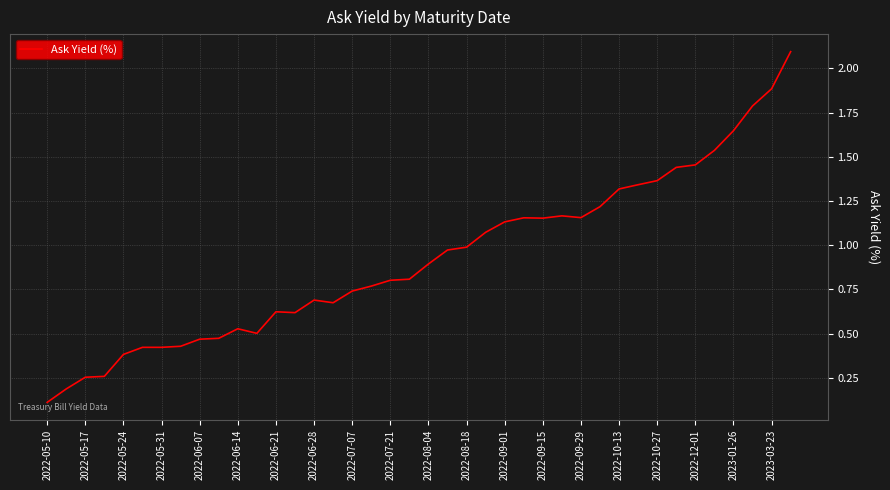

What is the maximum value shown in the chart?

2.1